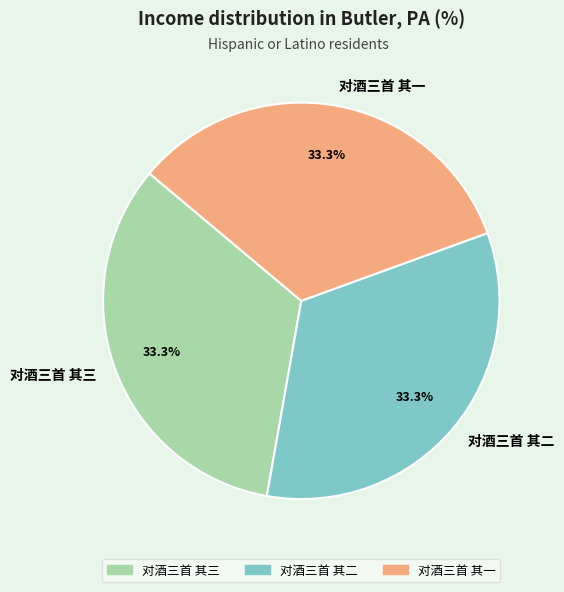

Does any single category account for the majority?

No